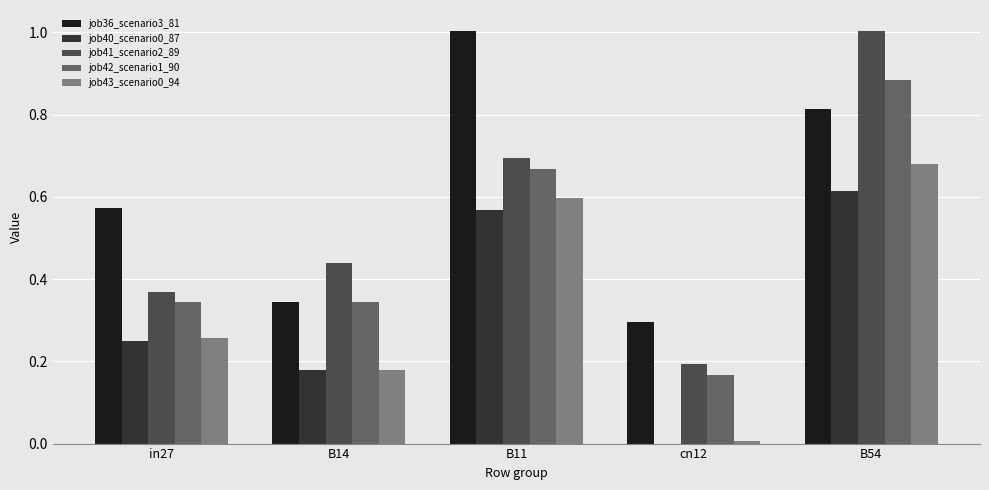

What is the sum of all job40_scenario0_87 values?

1.6